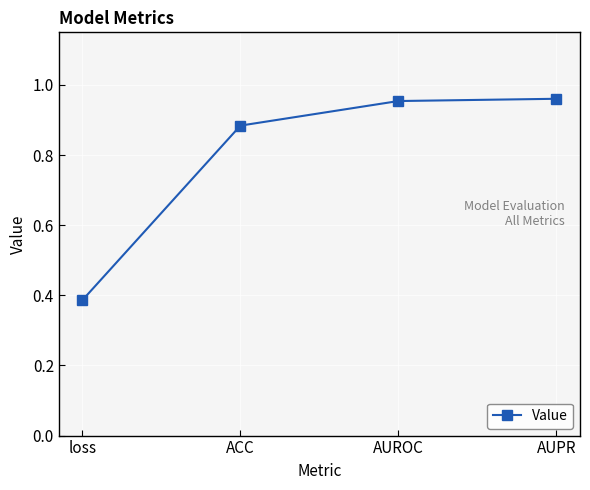

What is the sum of the values at AUPR and AUROC?

1.9